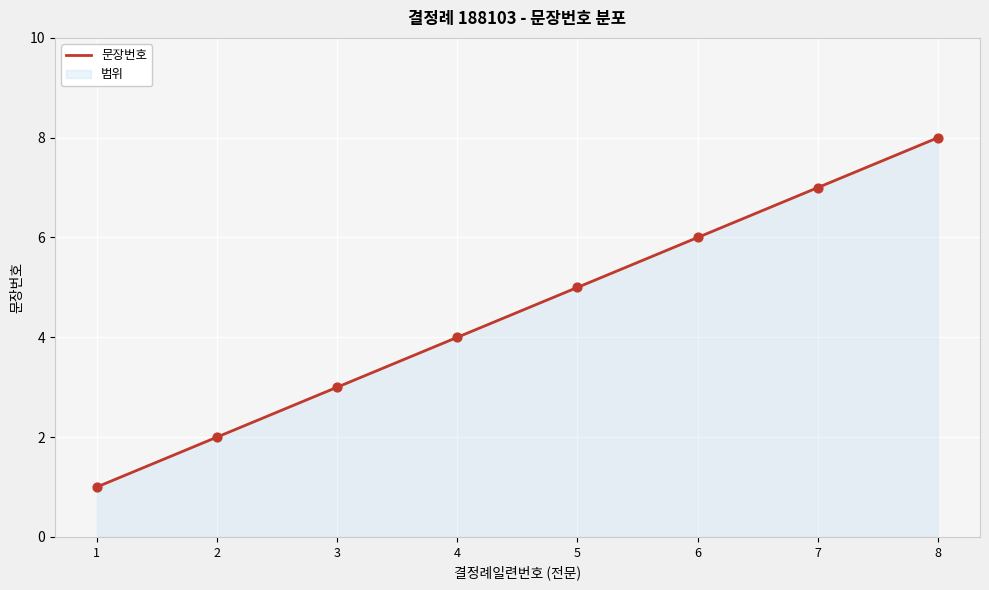

Which has a higher value, 6 or 4?

6